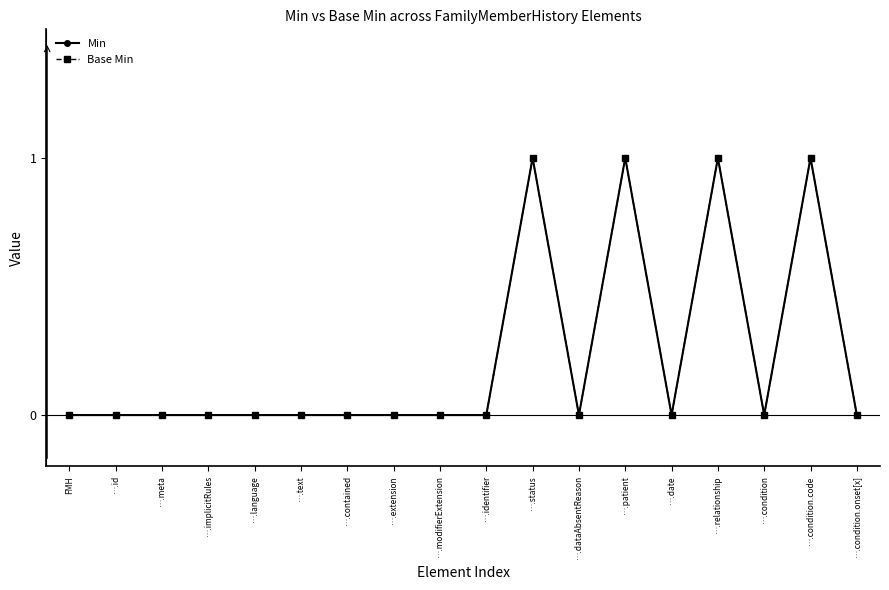

Reading left to right, what are all the values shown in this chart?

Min: FMH=0	….id=0	….meta=0	….implicitRules=0	….language=0	….text=0	….contained=0	….extension=0	….modifierExtension=0	….identifier=0	….status=1	….dataAbsentReason=0	….patient=1	….date=0	….relationship=1	….condition=0	….condition.code=1	….condition.onset[x]=0
Base Min: FMH=0	….id=0	….meta=0	….implicitRules=0	….language=0	….text=0	….contained=0	….extension=0	….modifierExtension=0	….identifier=0	….status=1	….dataAbsentReason=0	….patient=1	….date=0	….relationship=1	….condition=0	….condition.code=1	….condition.onset[x]=0